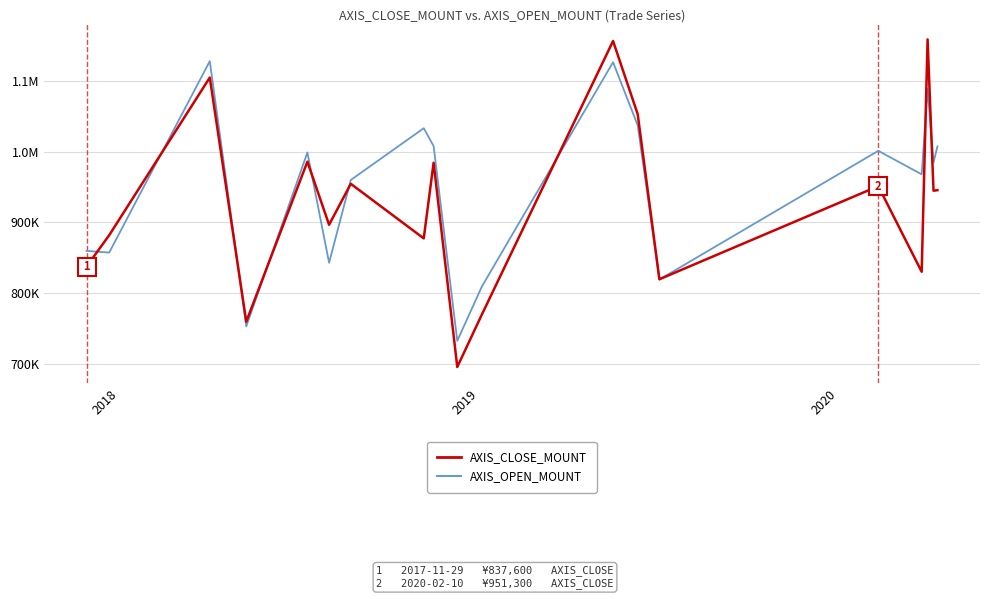

Rank the series by their average value, from highest to lowest.

AXIS_OPEN_MOUNT, AXIS_CLOSE_MOUNT